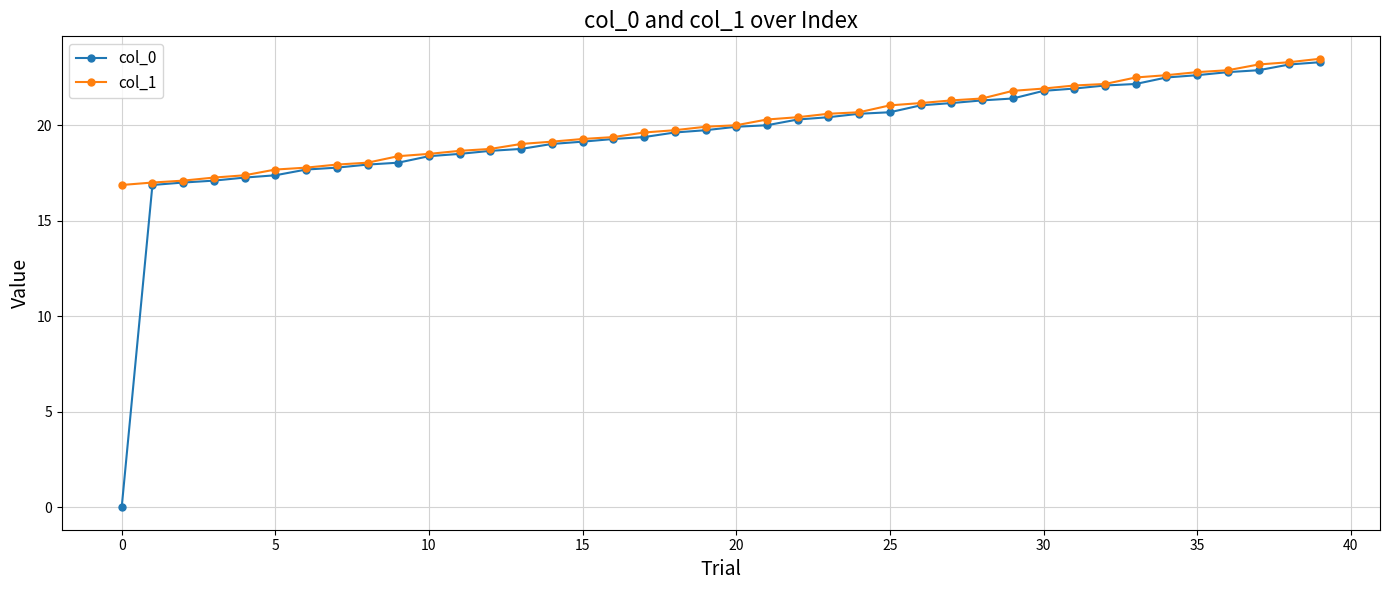

At how many categories does at least one series exceed 9?

40